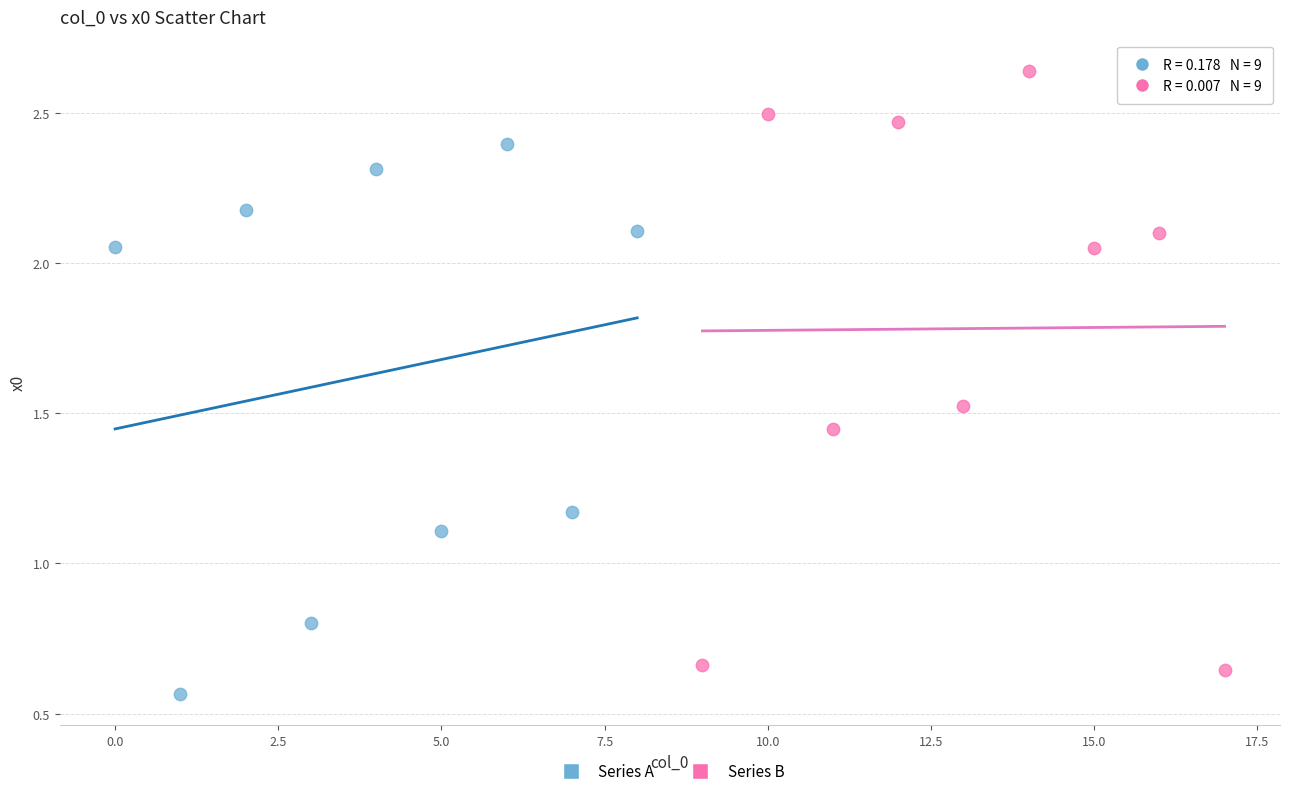

Which series reaches the maximum Y coordinate?

Series B